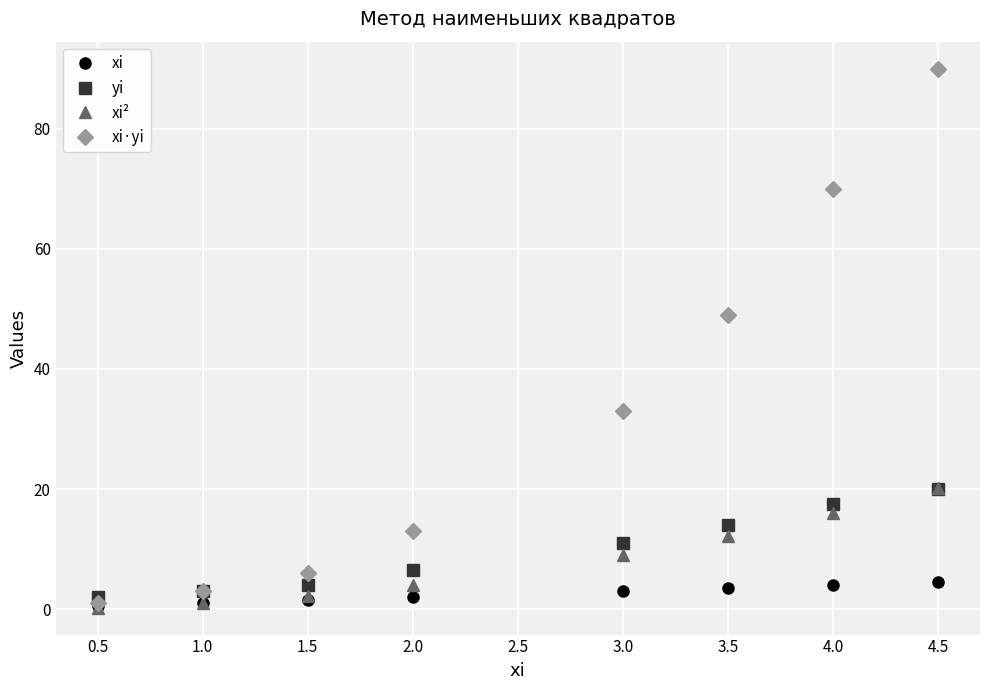

Which category has the highest value across all series?

4.5